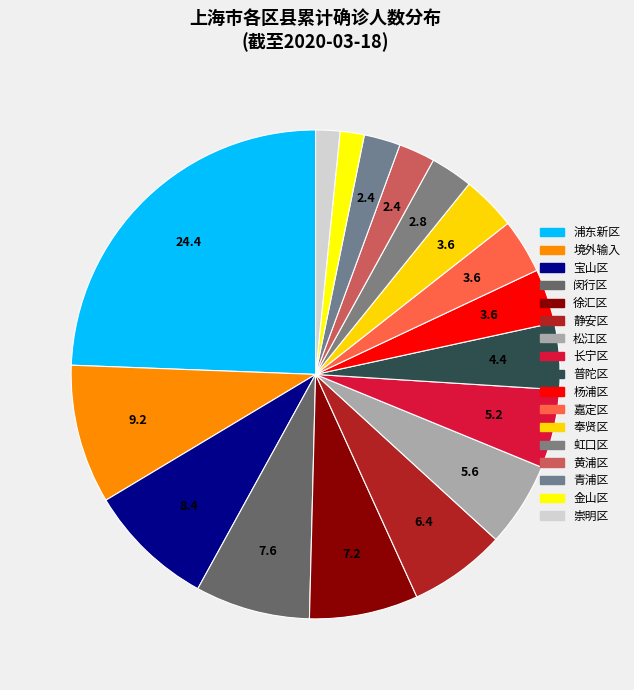

Rank the categories by value from lowest to highest.

金山区, 崇明区, 黄浦区, 青浦区, 虹口区, 杨浦区, 嘉定区, 奉贤区, 普陀区, 长宁区, 松江区, 静安区, 徐汇区, 闵行区, 宝山区, 境外输入, 浦东新区